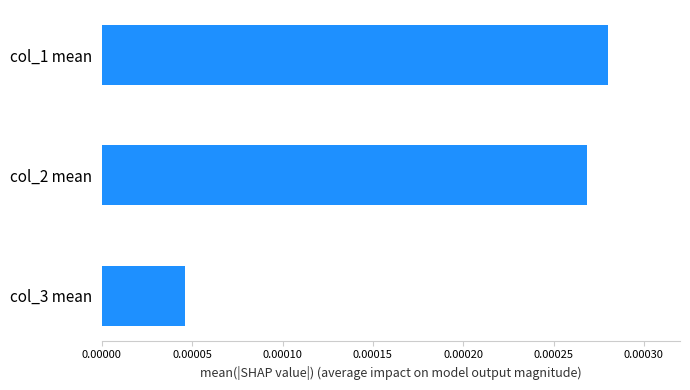

Rank the categories by value from lowest to highest.

col_3 mean, col_2 mean, col_1 mean